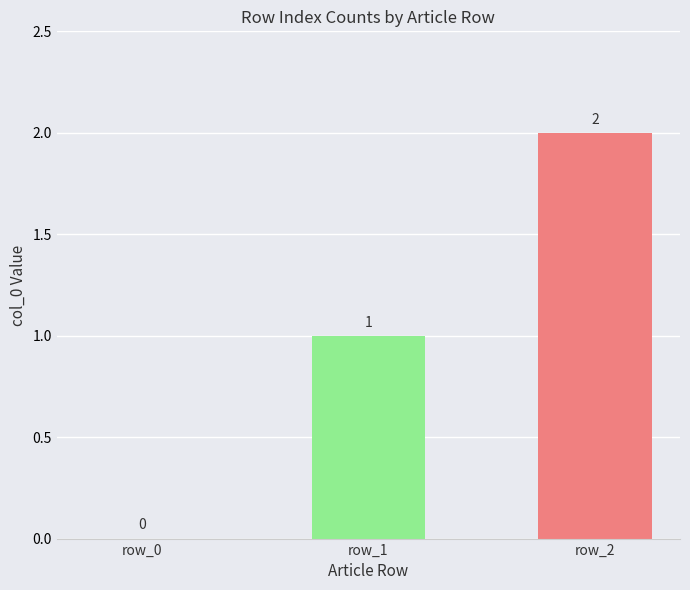

What is the sum of all values?

3